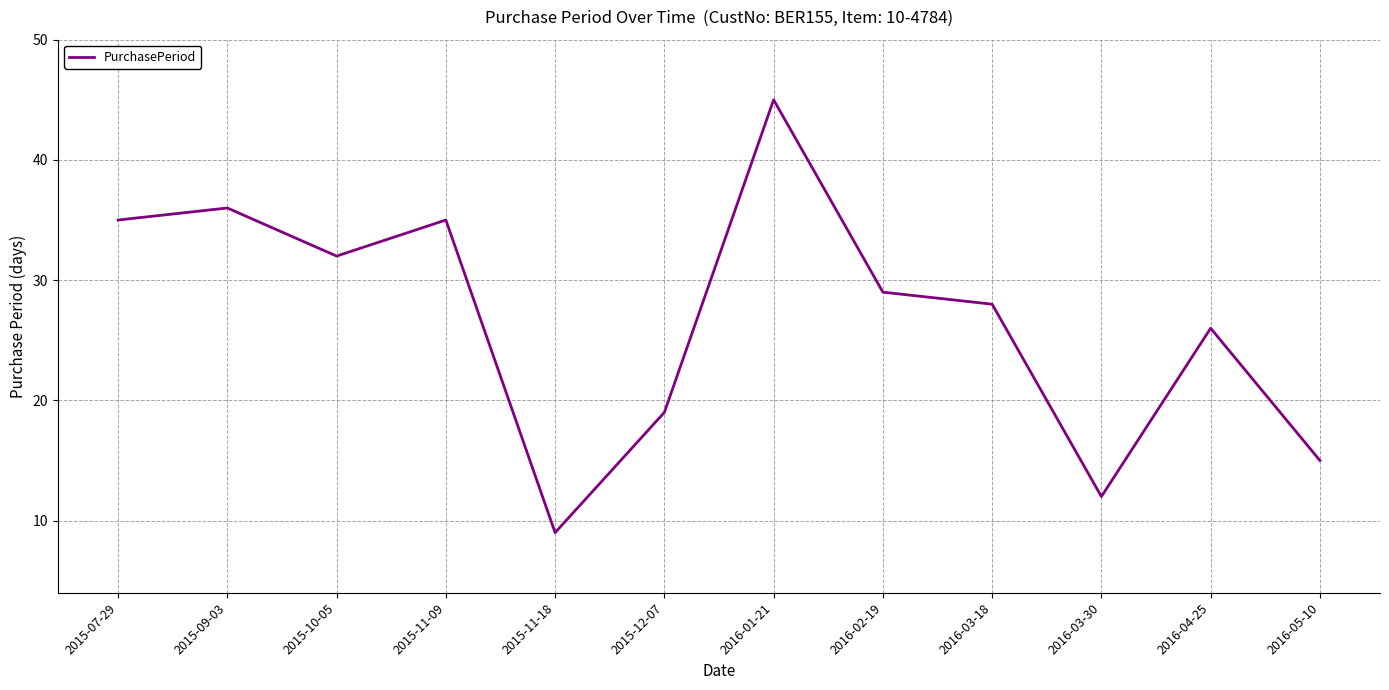

Between 2016-05-10 and 2015-10-05, which is larger?

2015-10-05